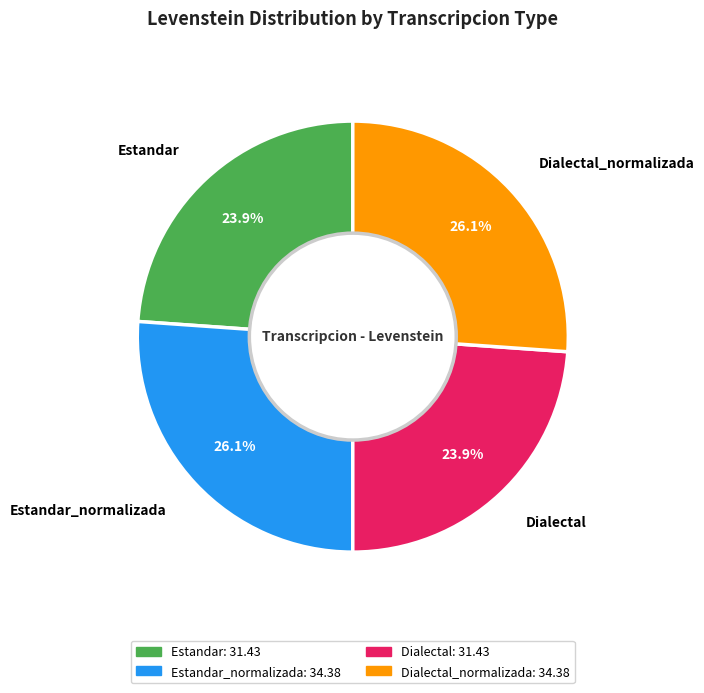

What is the total percentage of Dialectal_normalizada and Estandar?

50.0%